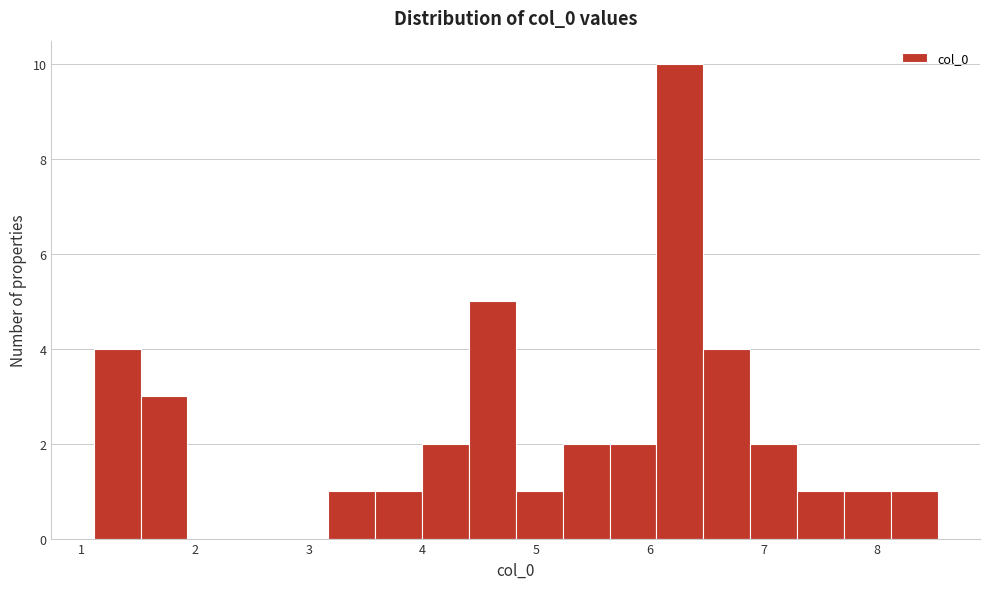

Reading left to right, list every bar in this chart as the range it spans on the x-axis followed by its height. Neither the bar edges nor the heights are printed on the chart, so give them approximately, as read against the axes.

1.1 to 1.5: 4
1.5 to 1.9: 3
1.9 to 2.3: 0
2.3 to 2.8: 0
2.8 to 3.2: 0
3.2 to 3.6: 1
3.6 to 4.0: 1
4.0 to 4.4: 2
4.4 to 4.8: 5
4.8 to 5.2: 1
5.2 to 5.6: 2
5.6 to 6.1: 2
6.1 to 6.5: 10
6.5 to 6.9: 4
6.9 to 7.3: 2
7.3 to 7.7: 1
7.7 to 8.1: 1
8.1 to 8.5: 1